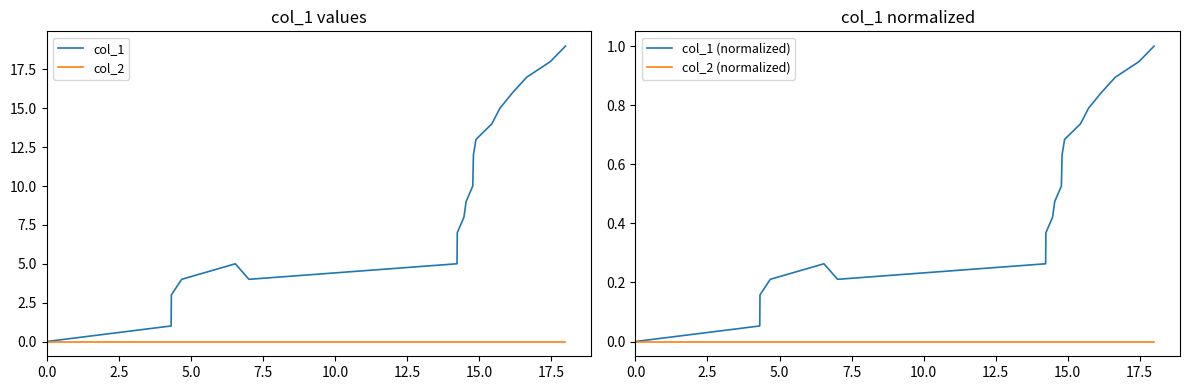

What is the difference between the highest and lowest values at 10.0?

5.0